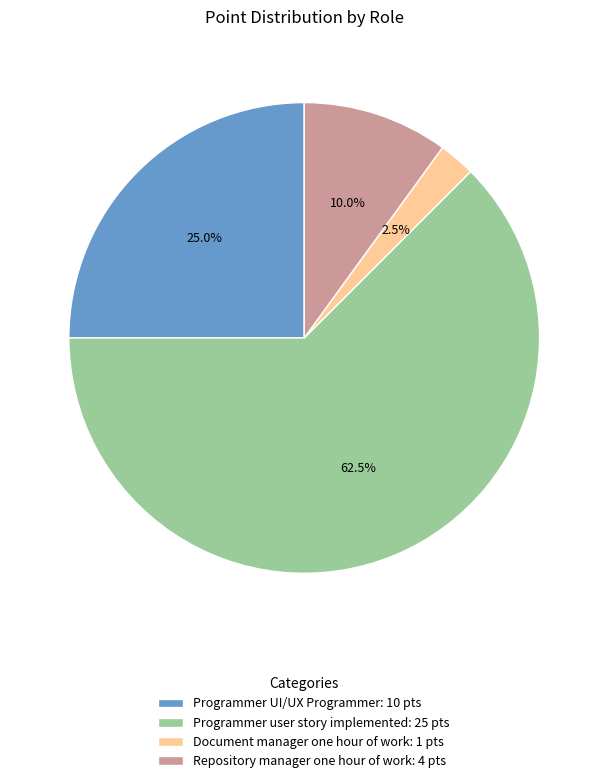

Rank the categories by value from lowest to highest.

Document manager one hour of work, Repository manager one hour of work, Programmer UI/UX Programmer, Programmer user story implemented